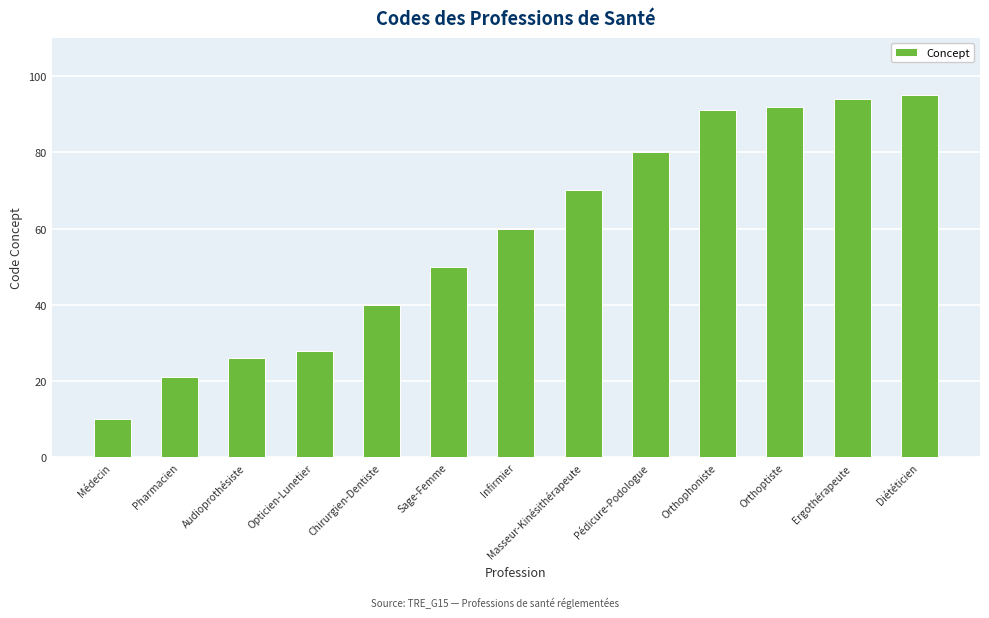

What is the ratio of the value at Chirurgien-Dentiste to the value at Orthophoniste?

0.4